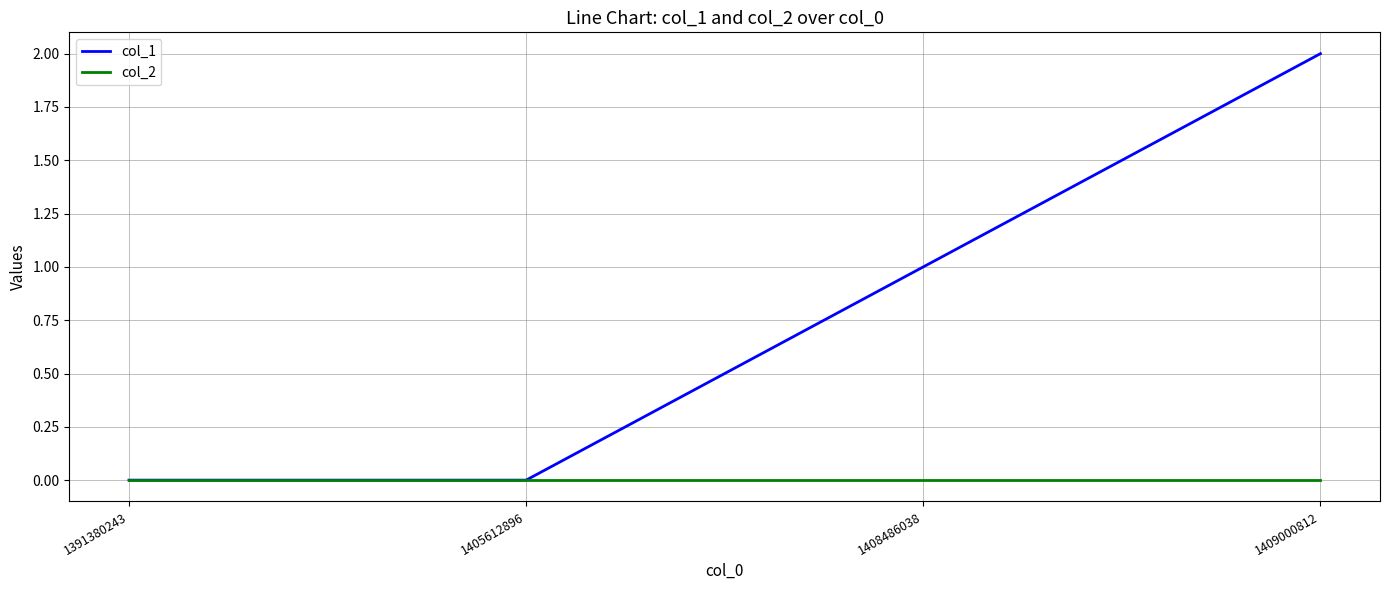

Reading left to right, extract all data points from this chart.

col_1: 1391380243=0	1405612896=0	1408486038=1	1409000812=2
col_2: 1391380243=0	1405612896=0	1408486038=0	1409000812=0